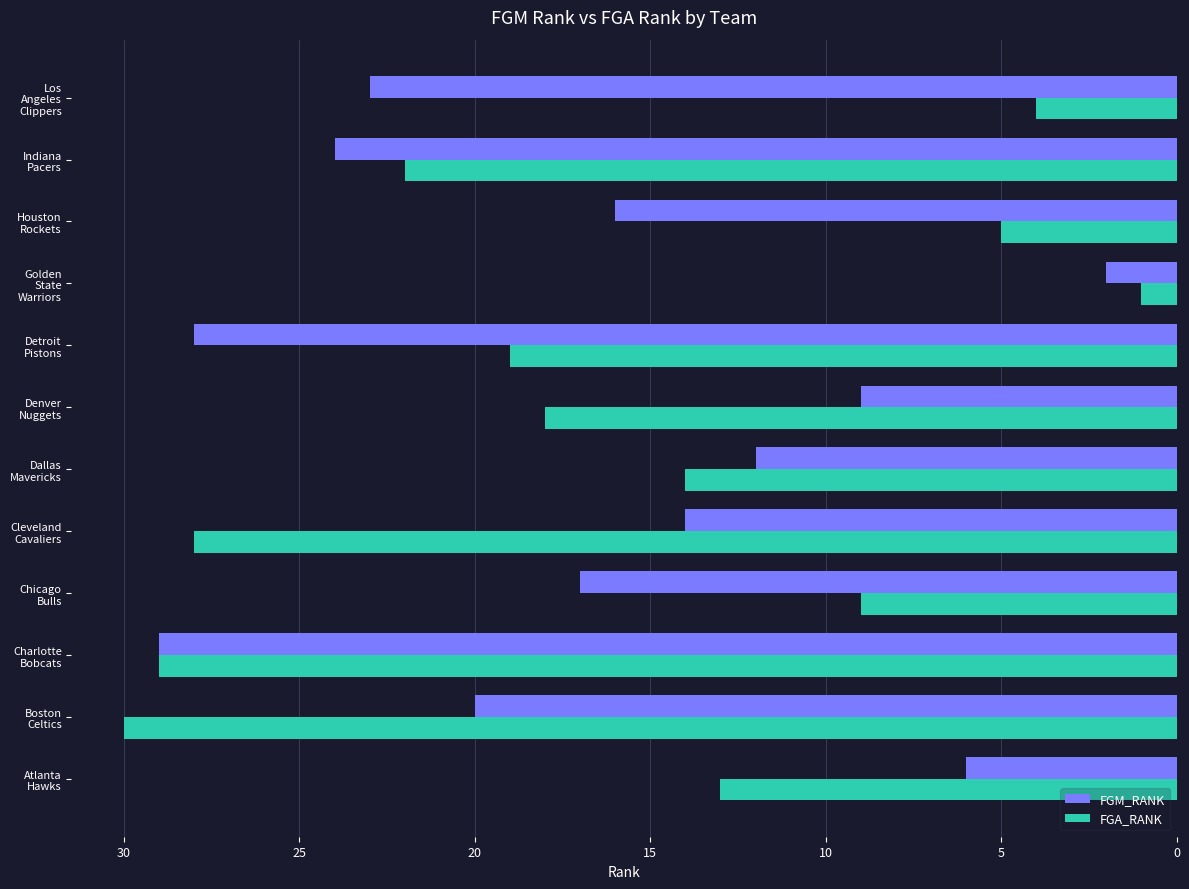

What is the difference between the second highest and minimum values in the FGM_RANK series?

26